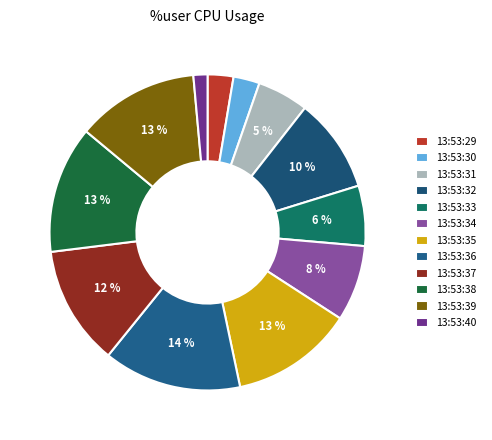

How many segments does this pie chart have?

12